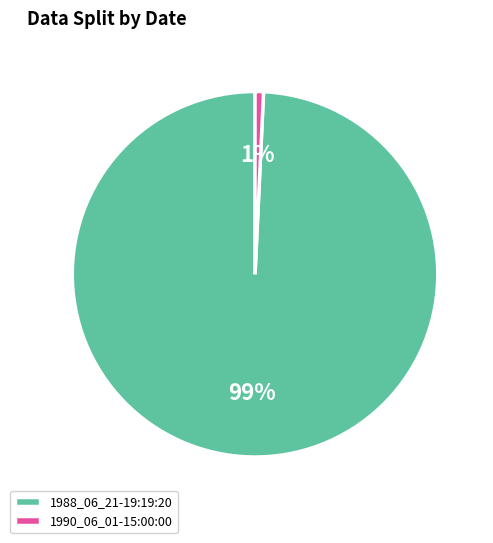

Between 1988_06_21-19:19:20 and 1990_06_01-15:00:00, which is larger?

1988_06_21-19:19:20